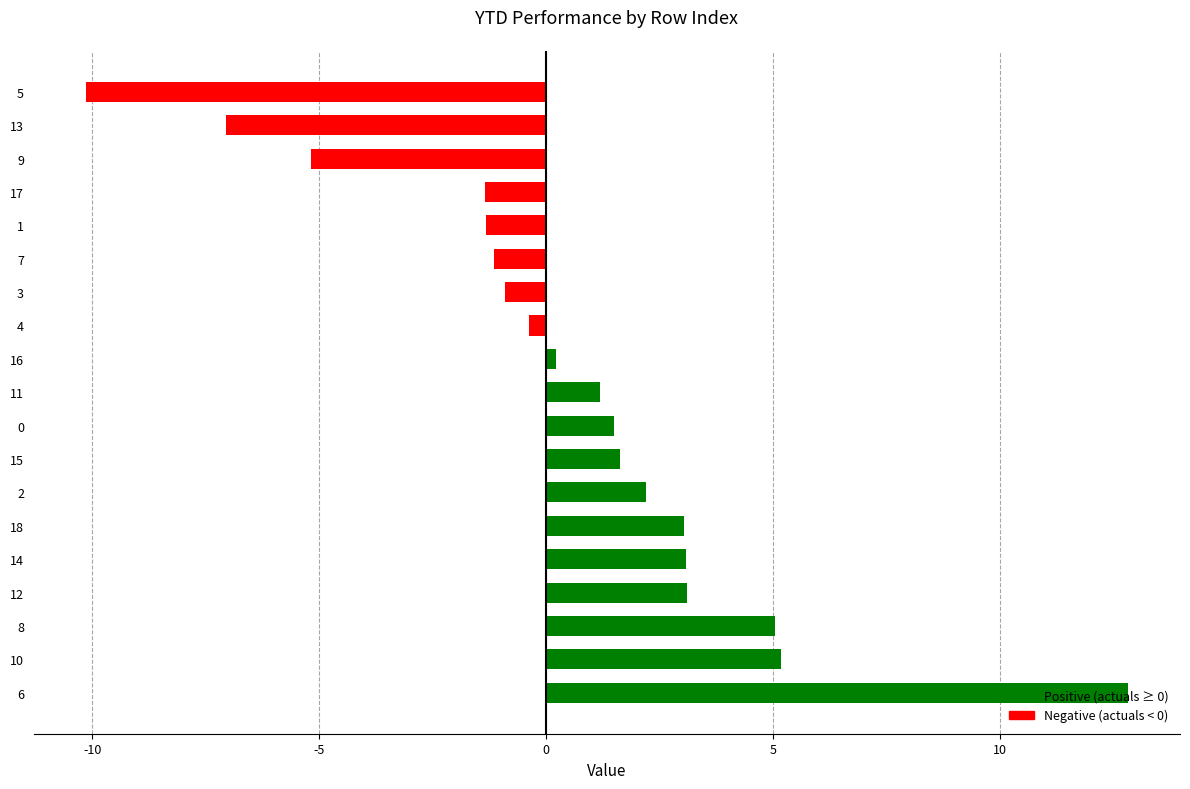

What value does the data have at 9?

-5.2